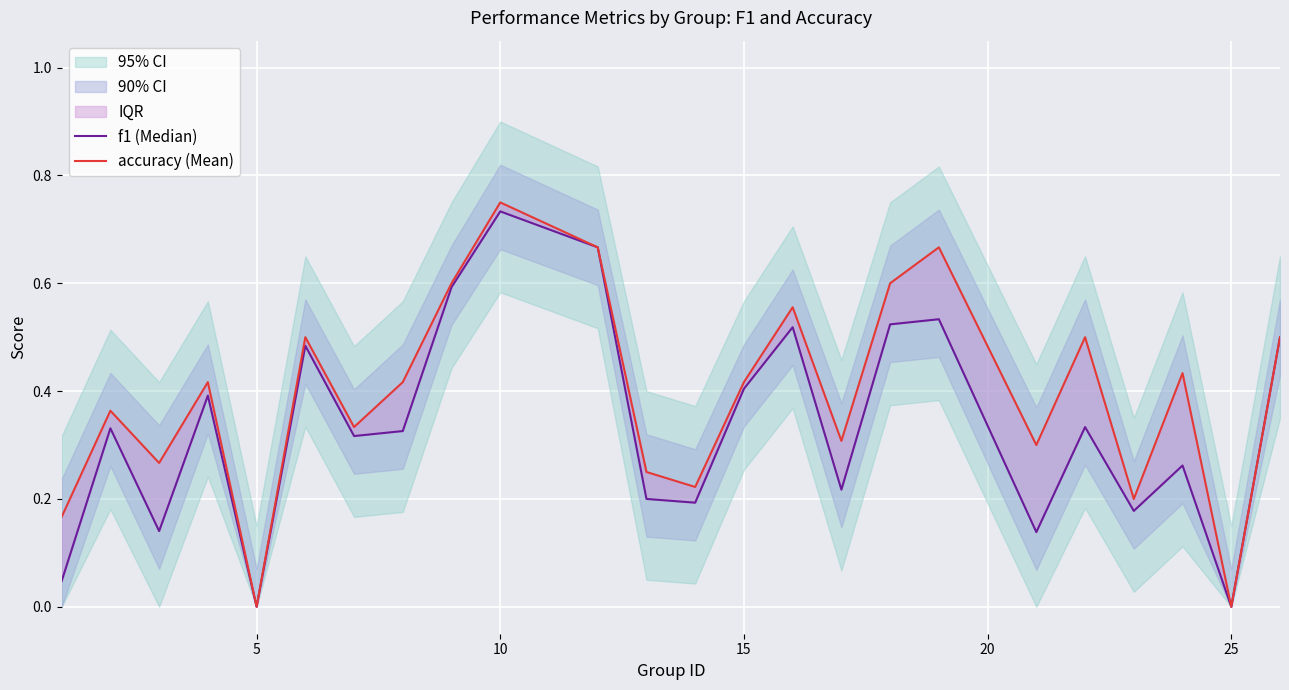

True or false: f1 (Median) and accuracy (Mean) cross at least once.

False